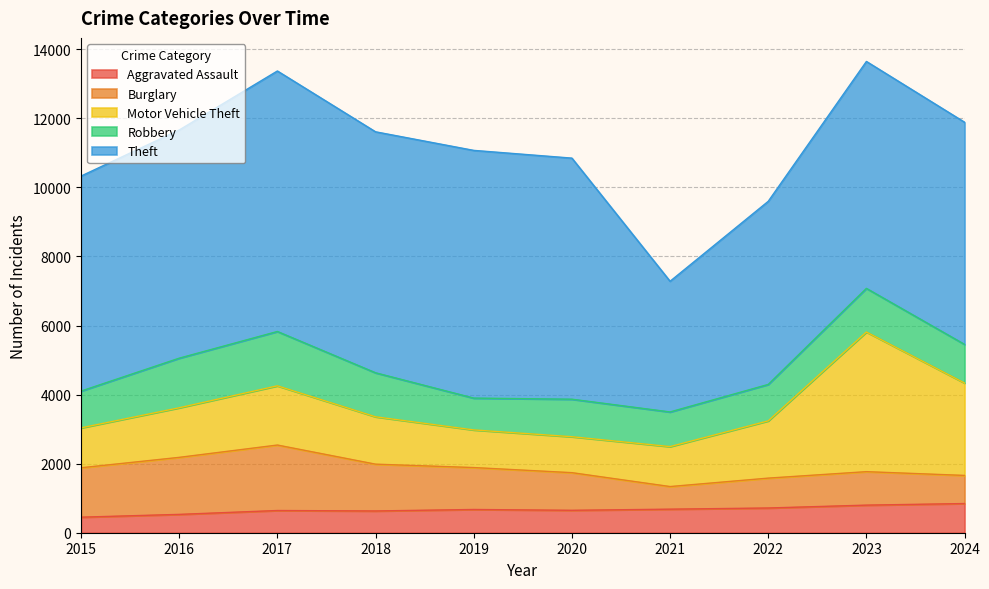

How many categories are shown in the chart?

10